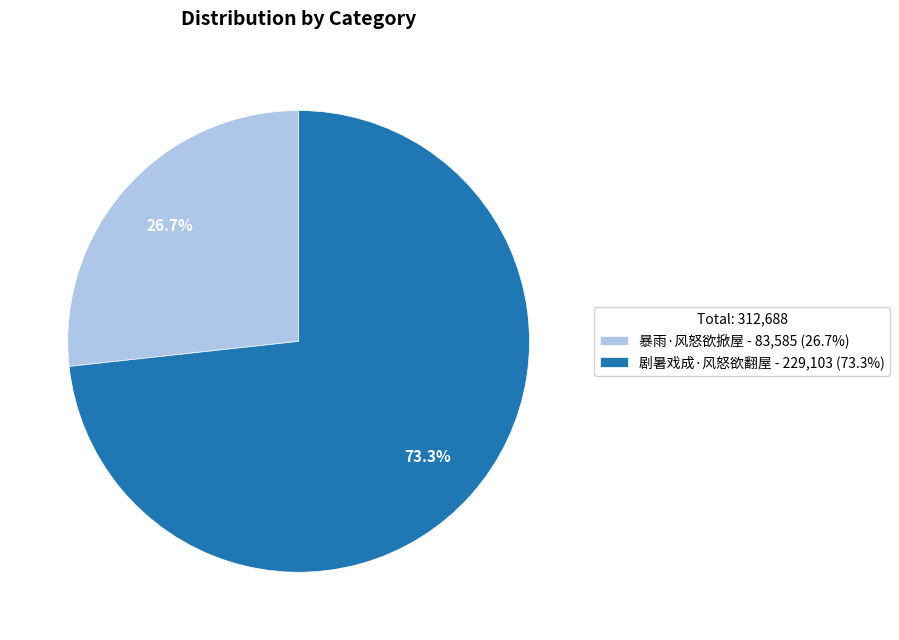

To the nearest percent, what percentage of the pie is 暴雨·风怒欲掀屋?

27%